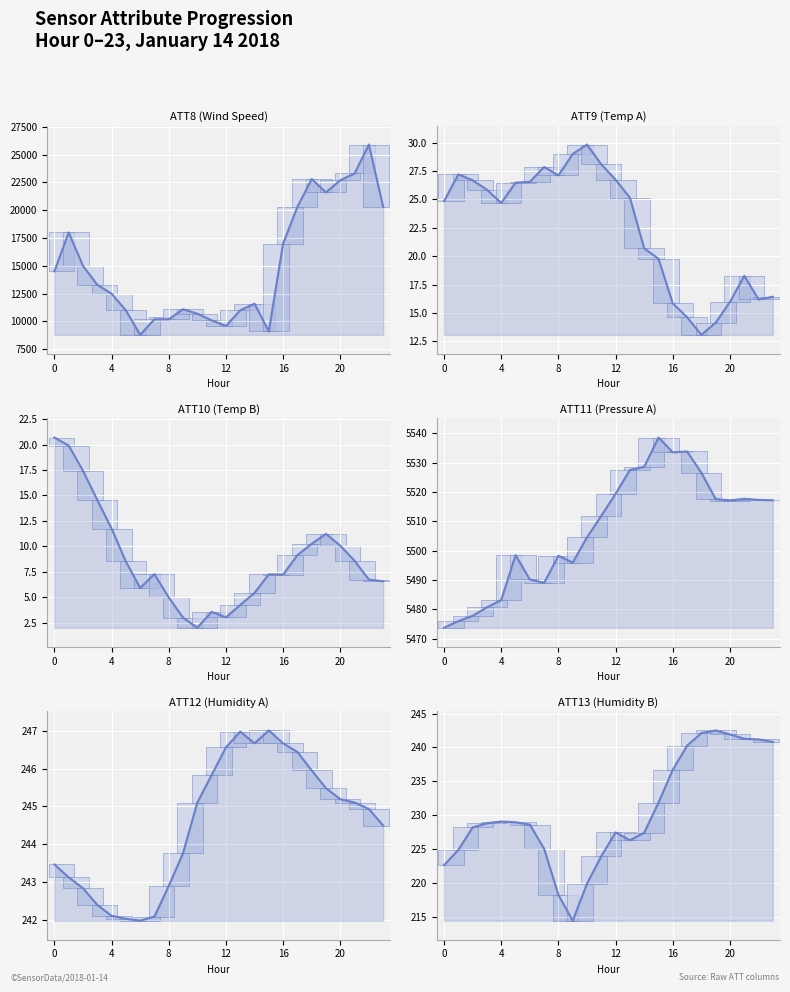

What is the label of the 19th point from the left?

18